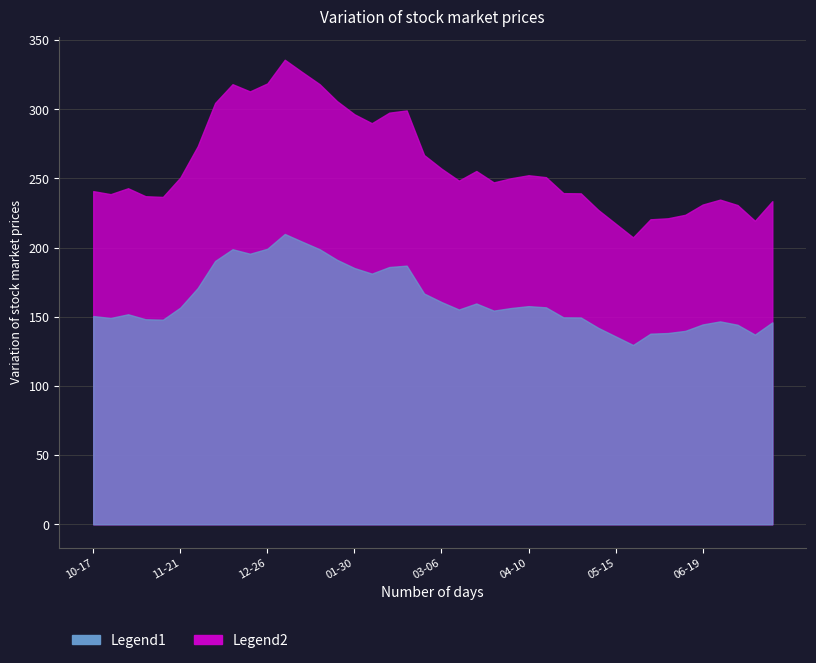

Reading left to right, what are all the values shown in this chart?

2010-10-17=150.5	2010-10-24=149.1	2010-10-31=151.8	2010-11-07=148.2	2010-11-14=147.9	2010-11-21=156.7	2010-11-28=170.8	2010-12-05=190.4	2010-12-12=198.8	2010-12-19=195.6	2010-12-26=199.2	2011-01-02=209.9	2011-01-09=204.3	2011-01-16=198.8	2011-01-23=191.2	2011-01-30=185.2	2011-02-06=181.2	2011-02-13=186.0	2011-02-20=187.0	2011-02-27=166.8	2011-03-06=160.7	2011-03-13=155.3	2011-03-20=159.6	2011-03-27=154.5	2011-04-03=156.4	2011-04-10=157.7	2011-04-17=156.8	2011-04-24=149.6	2011-05-01=149.5	2011-05-08=142.0	2011-05-15=135.8	2011-05-22=129.6	2011-05-29=137.8	2011-06-05=138.3	2011-06-12=139.8	2011-06-19=144.5	2011-06-26=146.7	2011-07-03=144.2	2011-07-10=137.1	2011-07-17=146.0